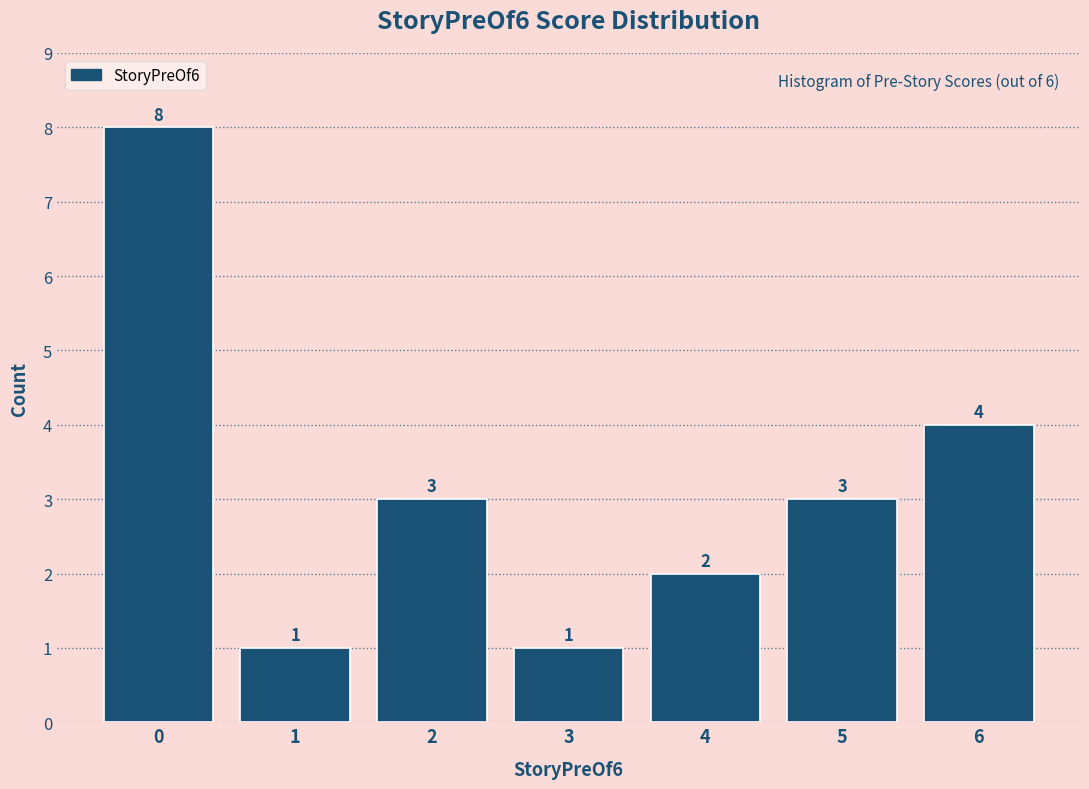

Reading left to right, transcribe this chart: for each bar, give the range it covers on the x-axis and its height.

-0.5 to 0.5: 8
0.5 to 1.5: 1
1.5 to 2.5: 3
2.5 to 3.5: 1
3.5 to 4.5: 2
4.5 to 5.5: 3
5.5 to 6.5: 4